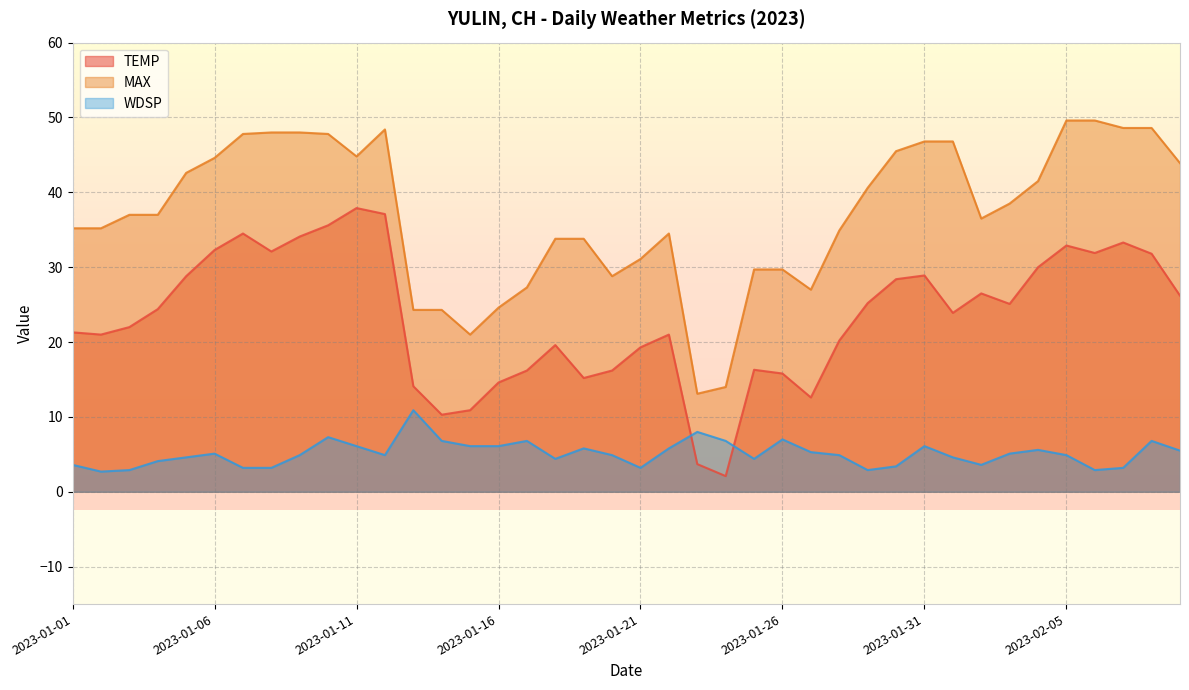

At which label is MAX closest to 31?

2023-01-21